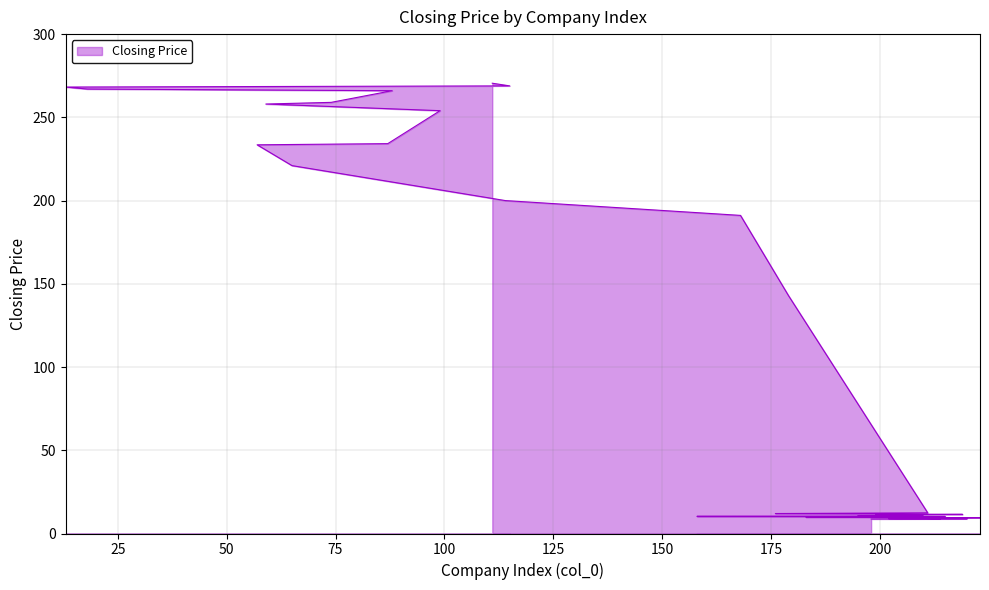

What is the difference between the values at 168 and 198?

182.4